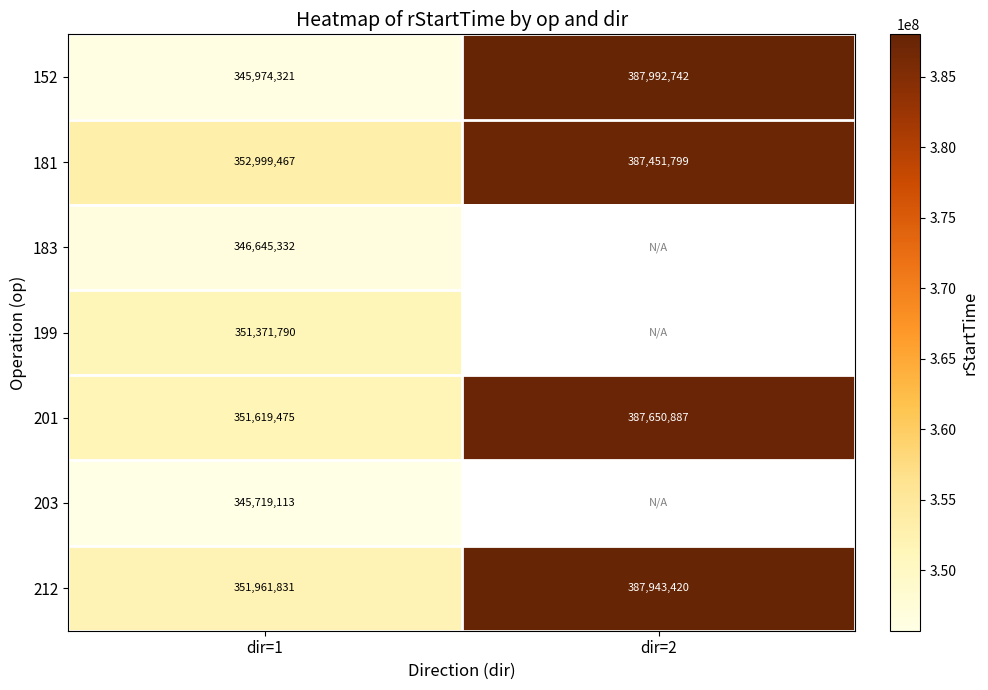

At dir=1, list the series in order from largest to smallest.

181, 212, 201, 199, 183, 152, 203